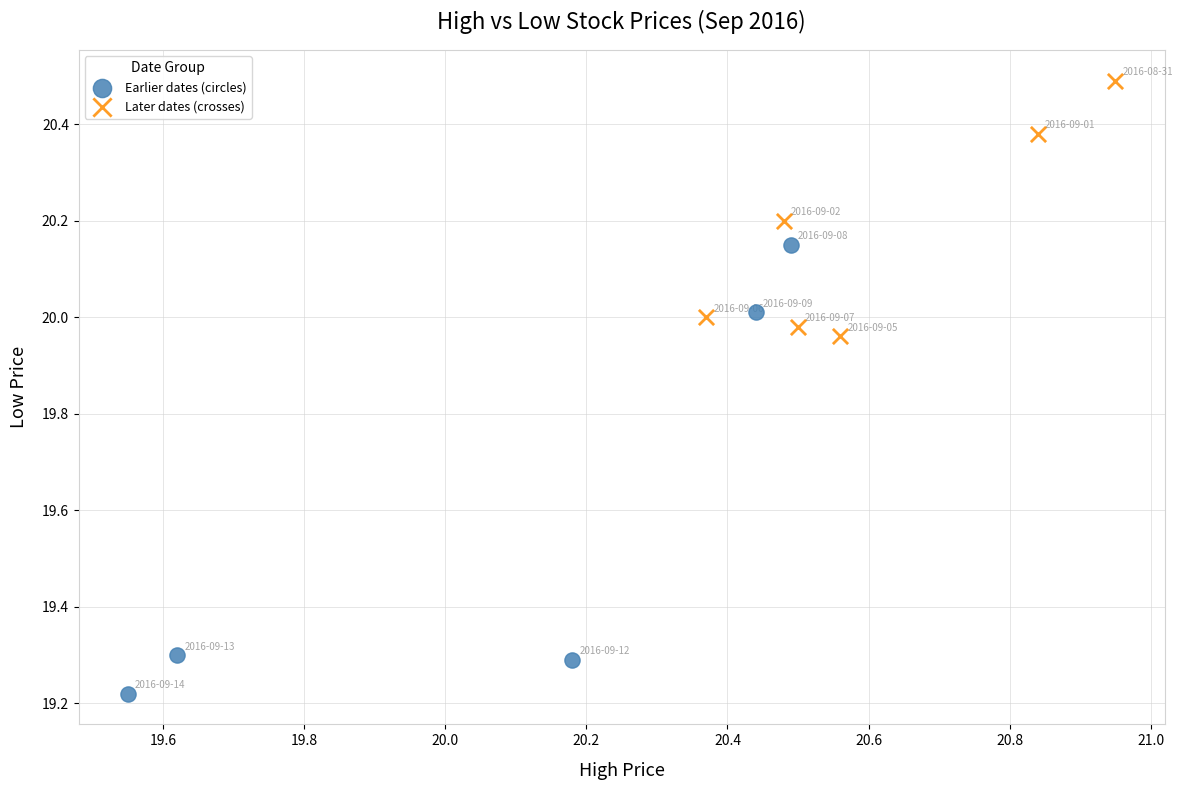

Which series has the widest spread of Y values?

Earlier dates (circles)